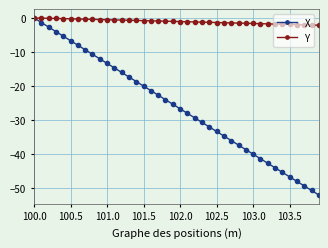

What is the value of the X point at the 24th from the left?

-30.7